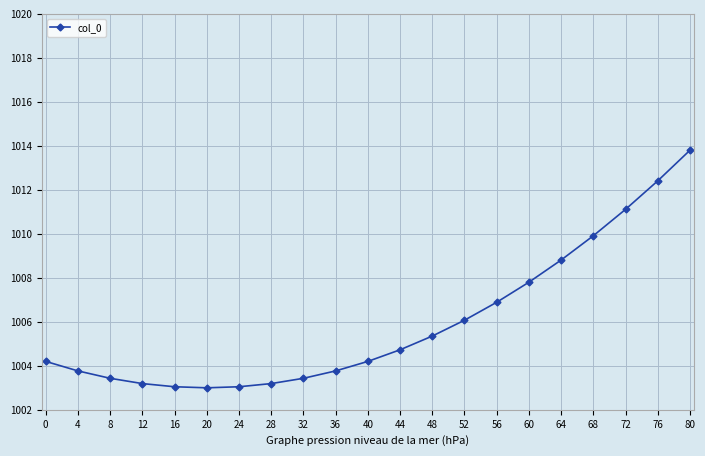

What is the sum of all values?

21125.2